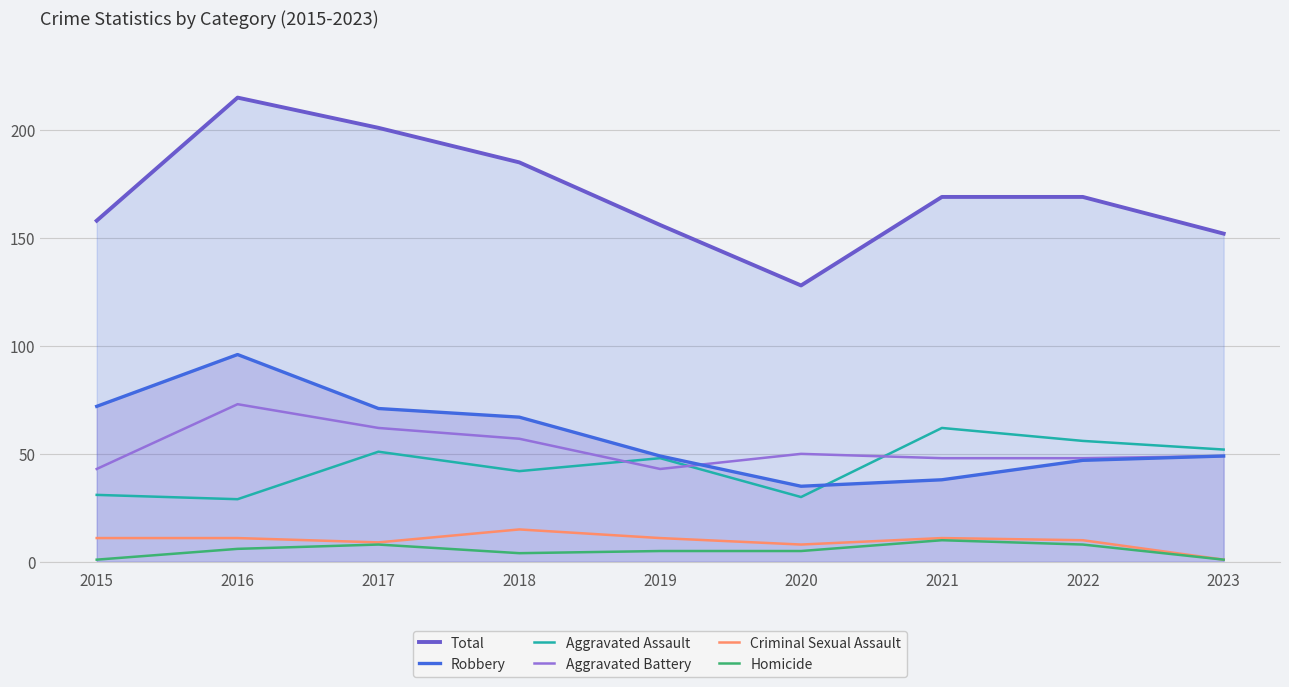

What is the total value across all series at 2015?

316